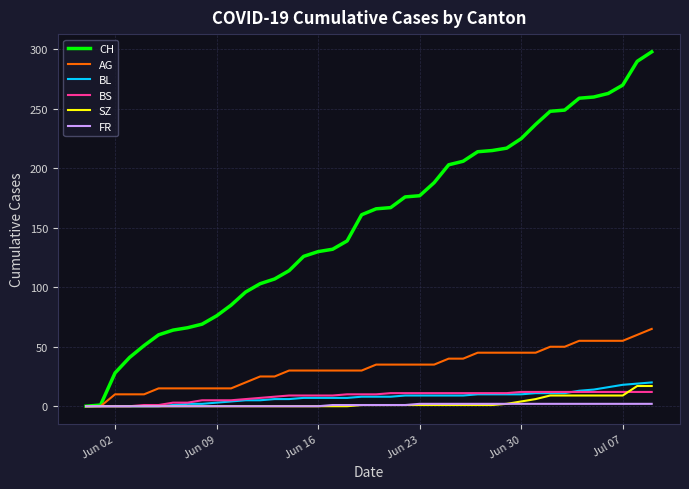

Which series has the largest total across all categories?

CH